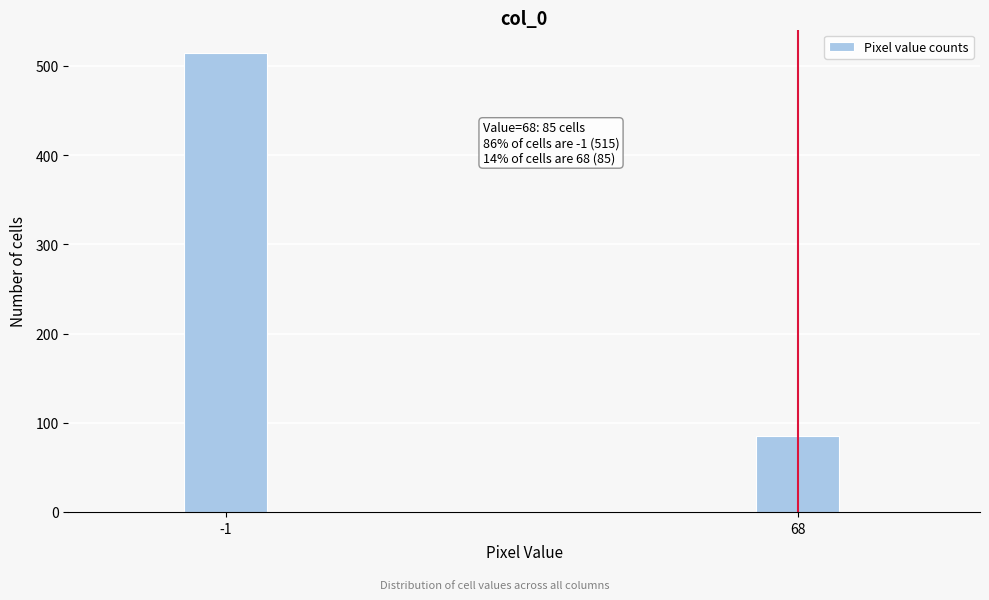

Reading right to left, list all the values displayed in this chart.

68=85	-1=515